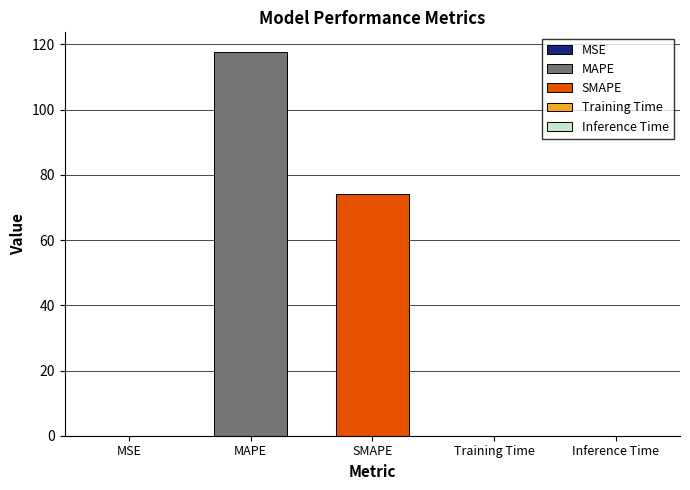

True or false: the data shows 194.3 at MAPE.

False